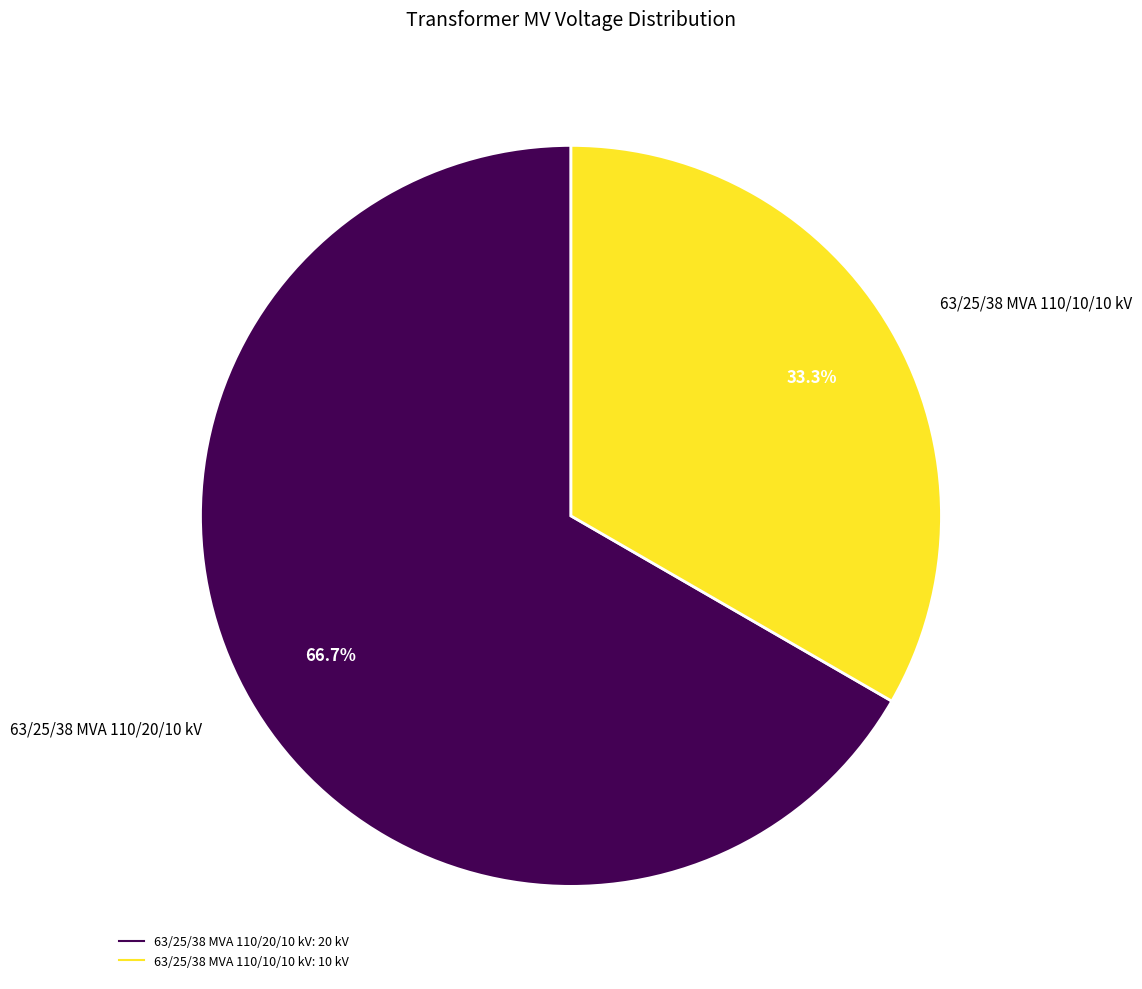

What percentage is the 63/25/38 MVA 110/10/10 kV slice, to the nearest percent?

33%